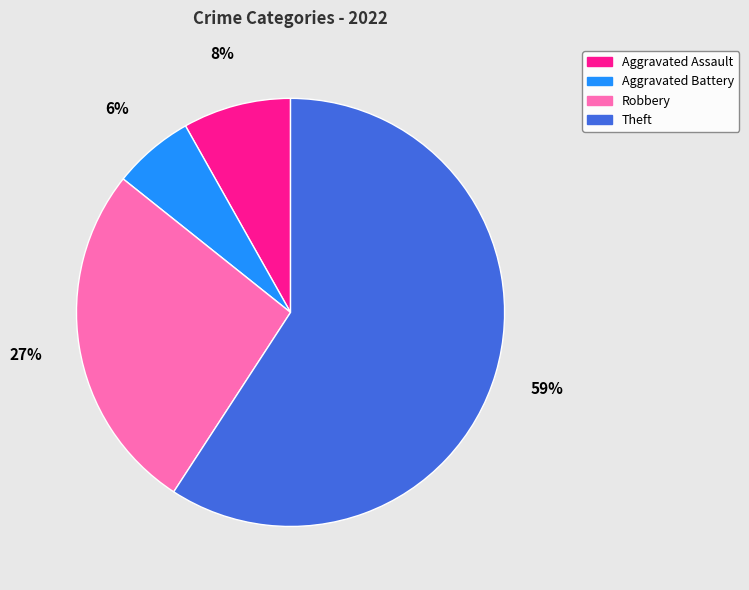

Is it true that Robbery is 13% of the pie?

False